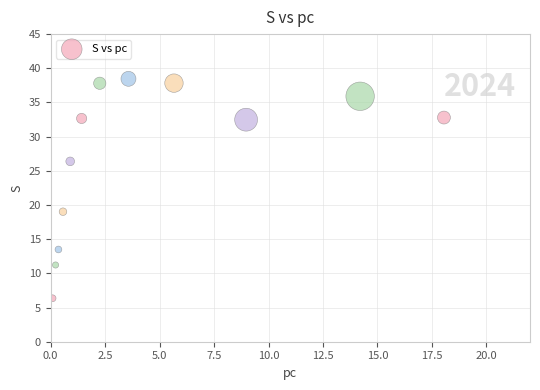

What is the range of X values (max minus min)?

18.0